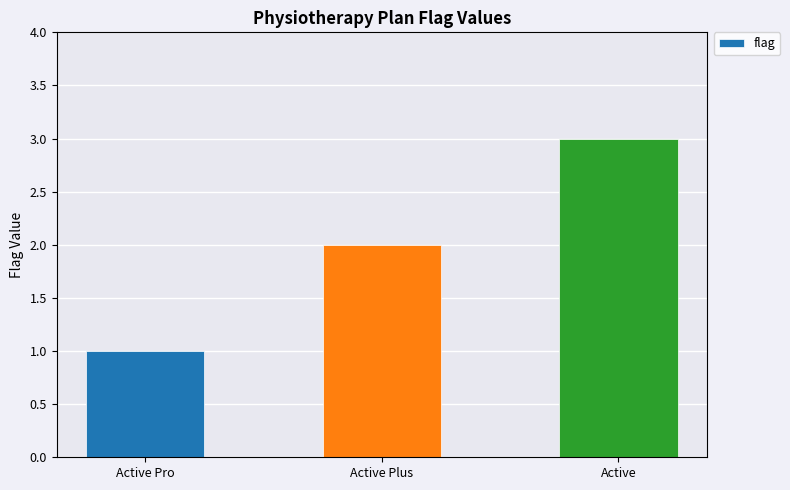

What is the smallest value displayed?

1